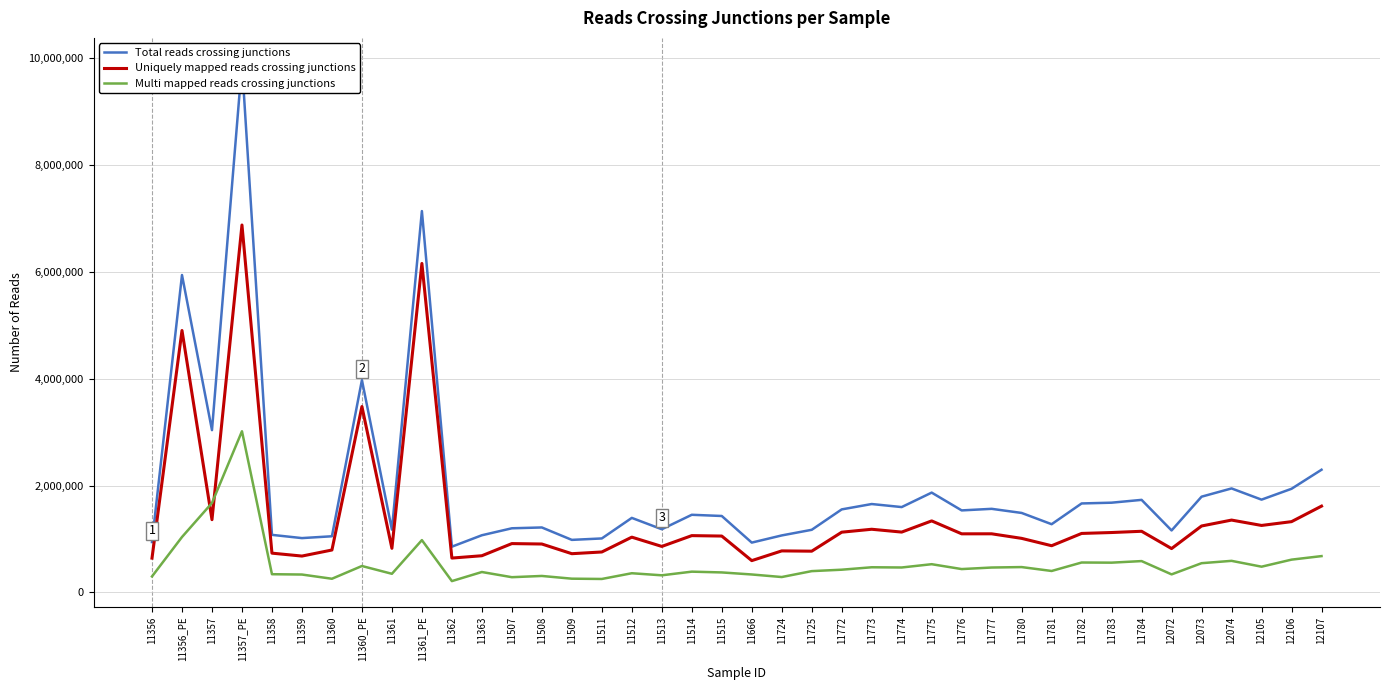

True or false: Uniquely mapped reads crossing junctions has a value of 778509 at 11724.

True